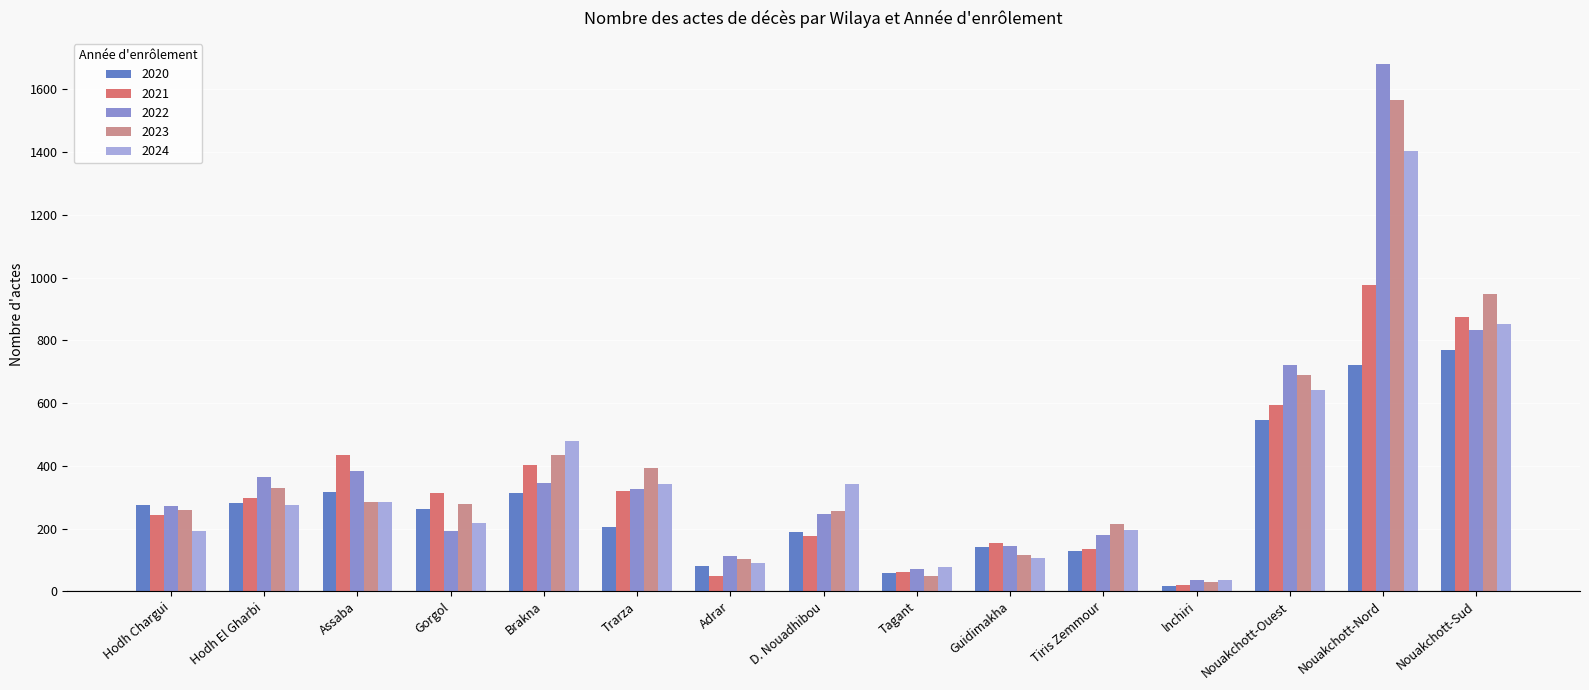

How many categories are shown in the chart?

15